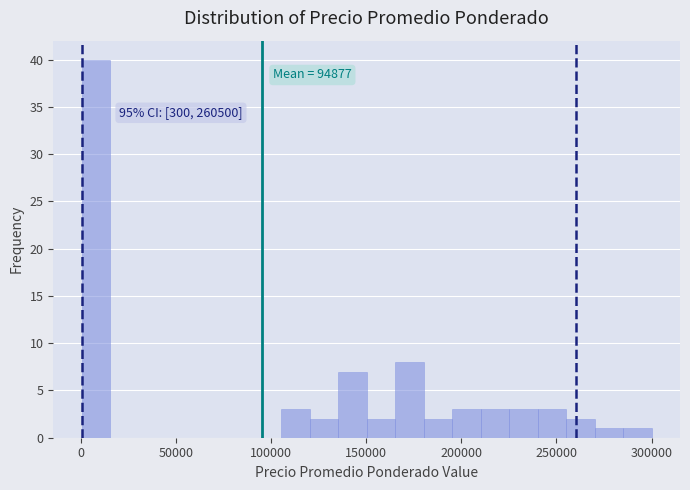

Read against the x-axis, roughly where is the centre of the tallest bar?

10000